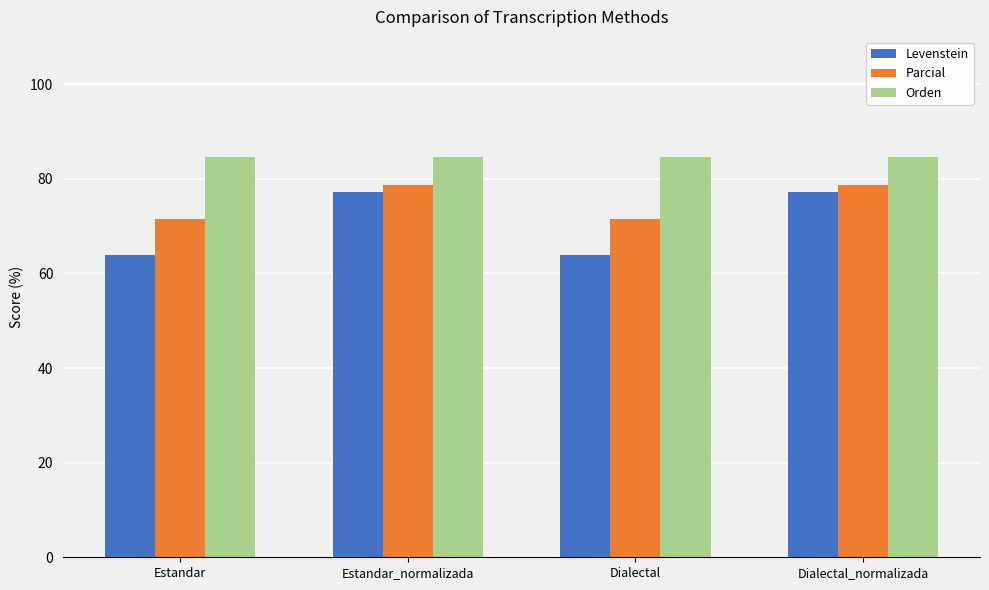

What is the label of the 1st bar from the left?

Estandar